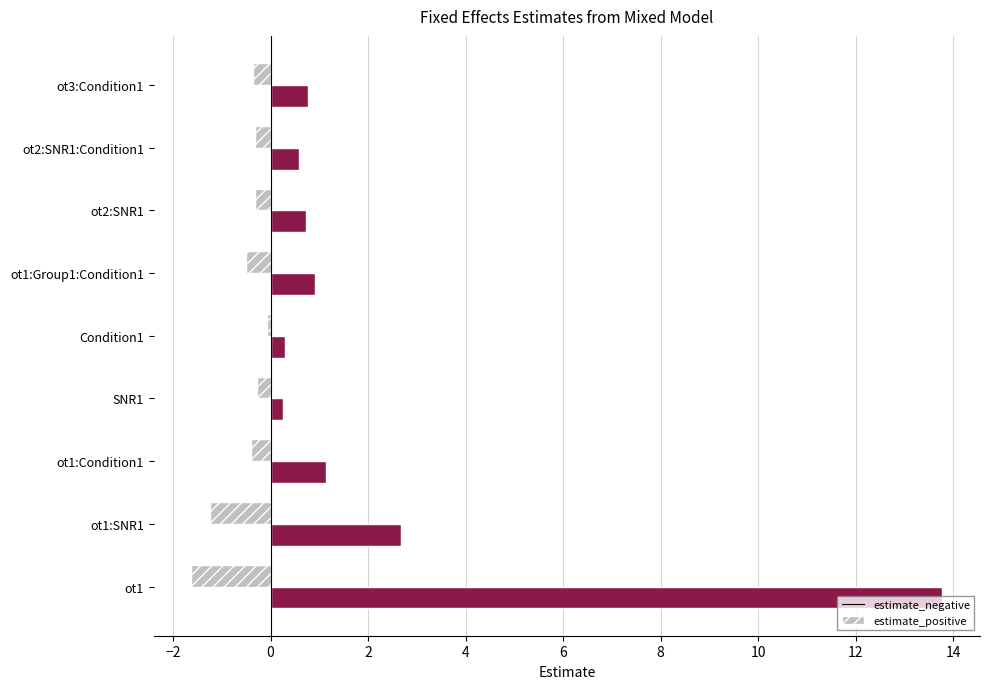

Which series has the largest total across all categories?

estimate_positive